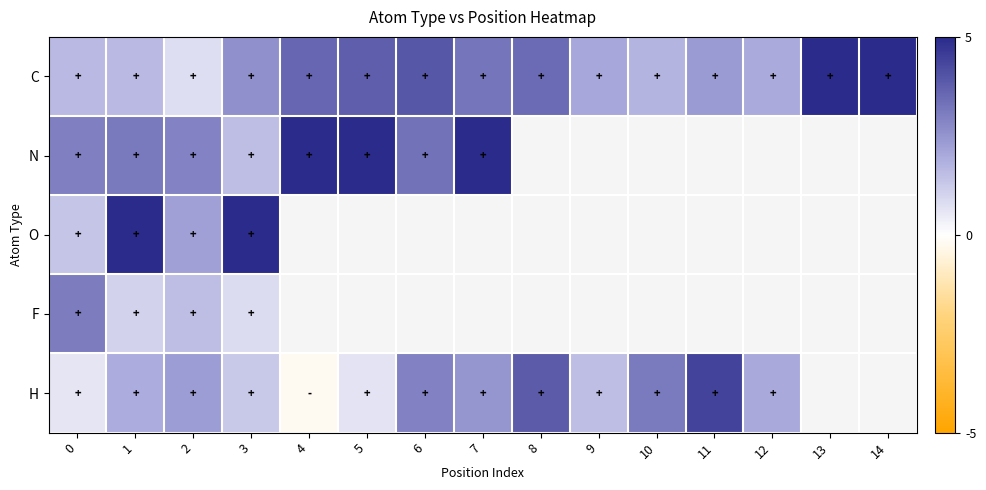

Which has a higher value, 3 or 11?

3